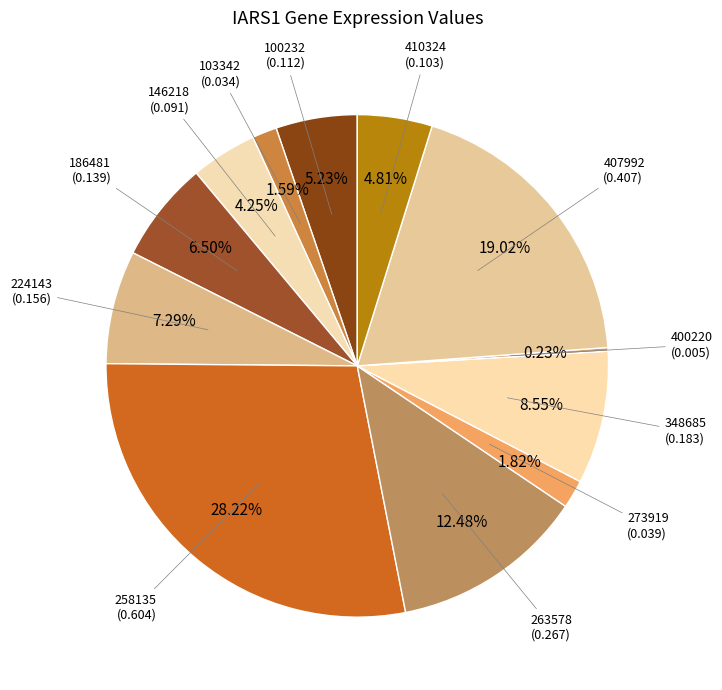

Is there any slice that represents more than half of the pie?

No